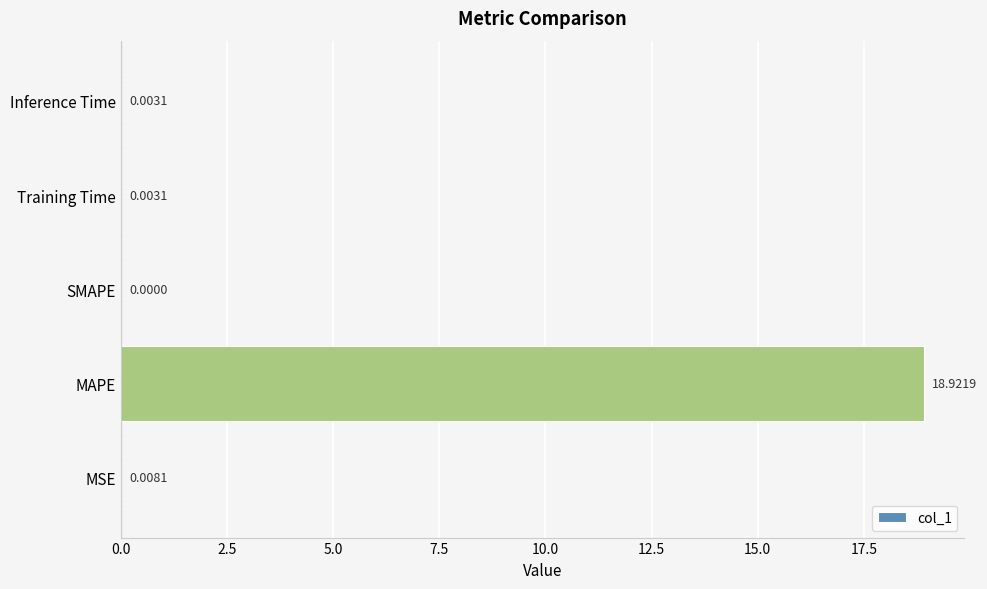

Which category has the highest value across all series?

MAPE